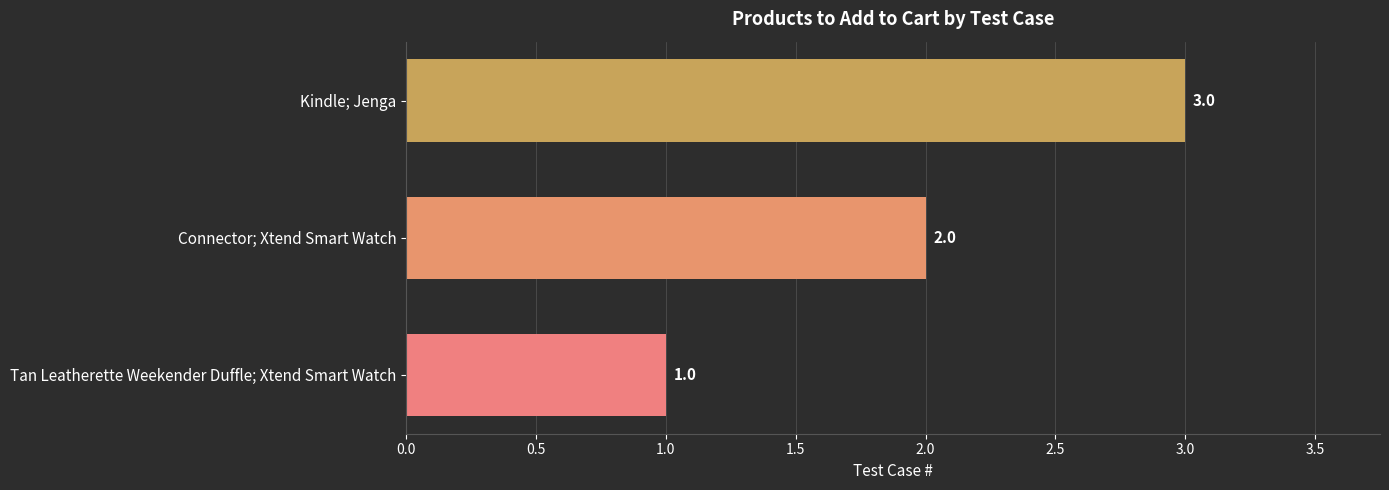

The value at Kindle; Jenga is 3. True or false?

True